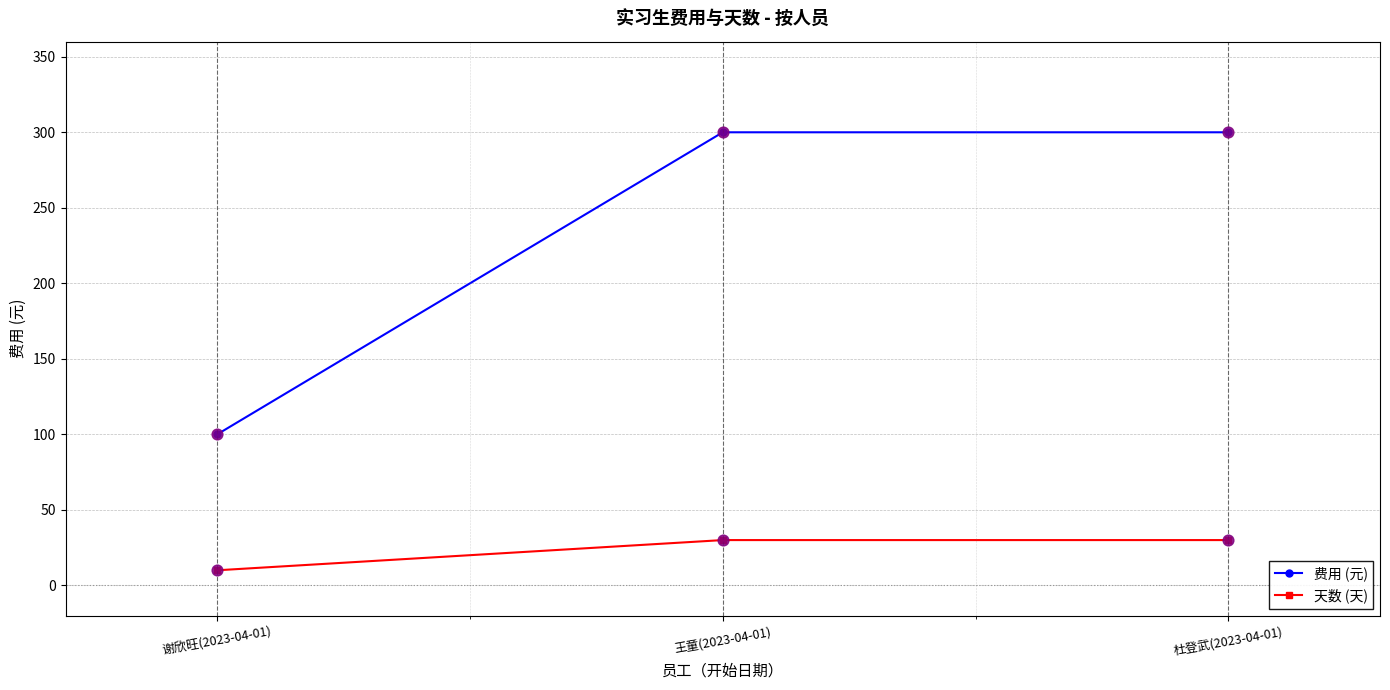

What is the total value across all series at 王童(2023-04-01)?

330